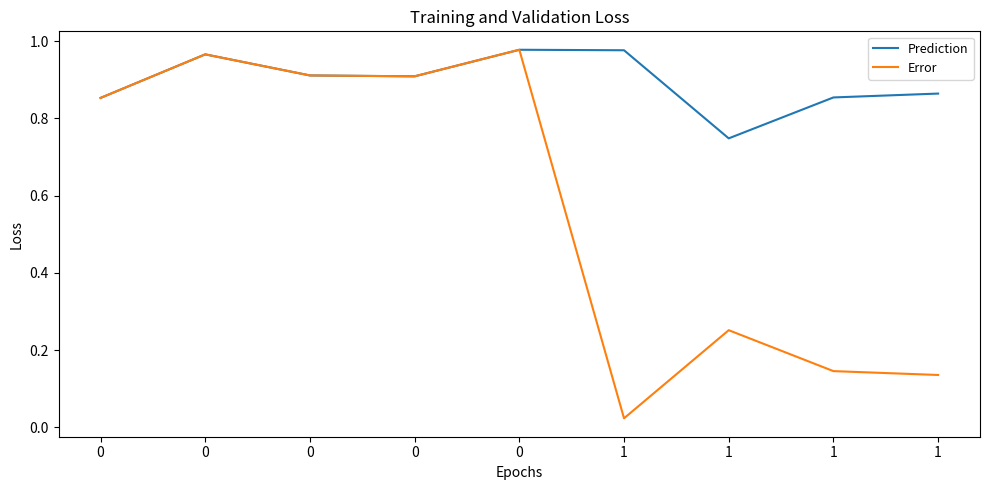

What is the total value across all series at 0?

1.7